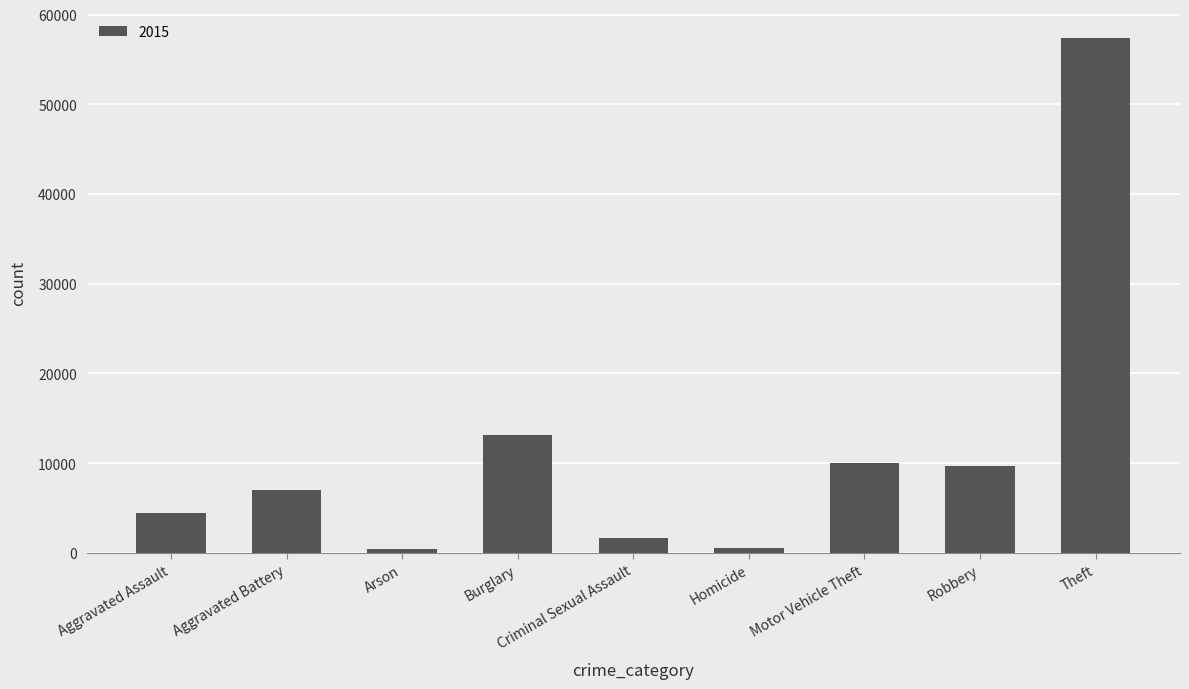

The value at Theft is 34489. True or false?

False